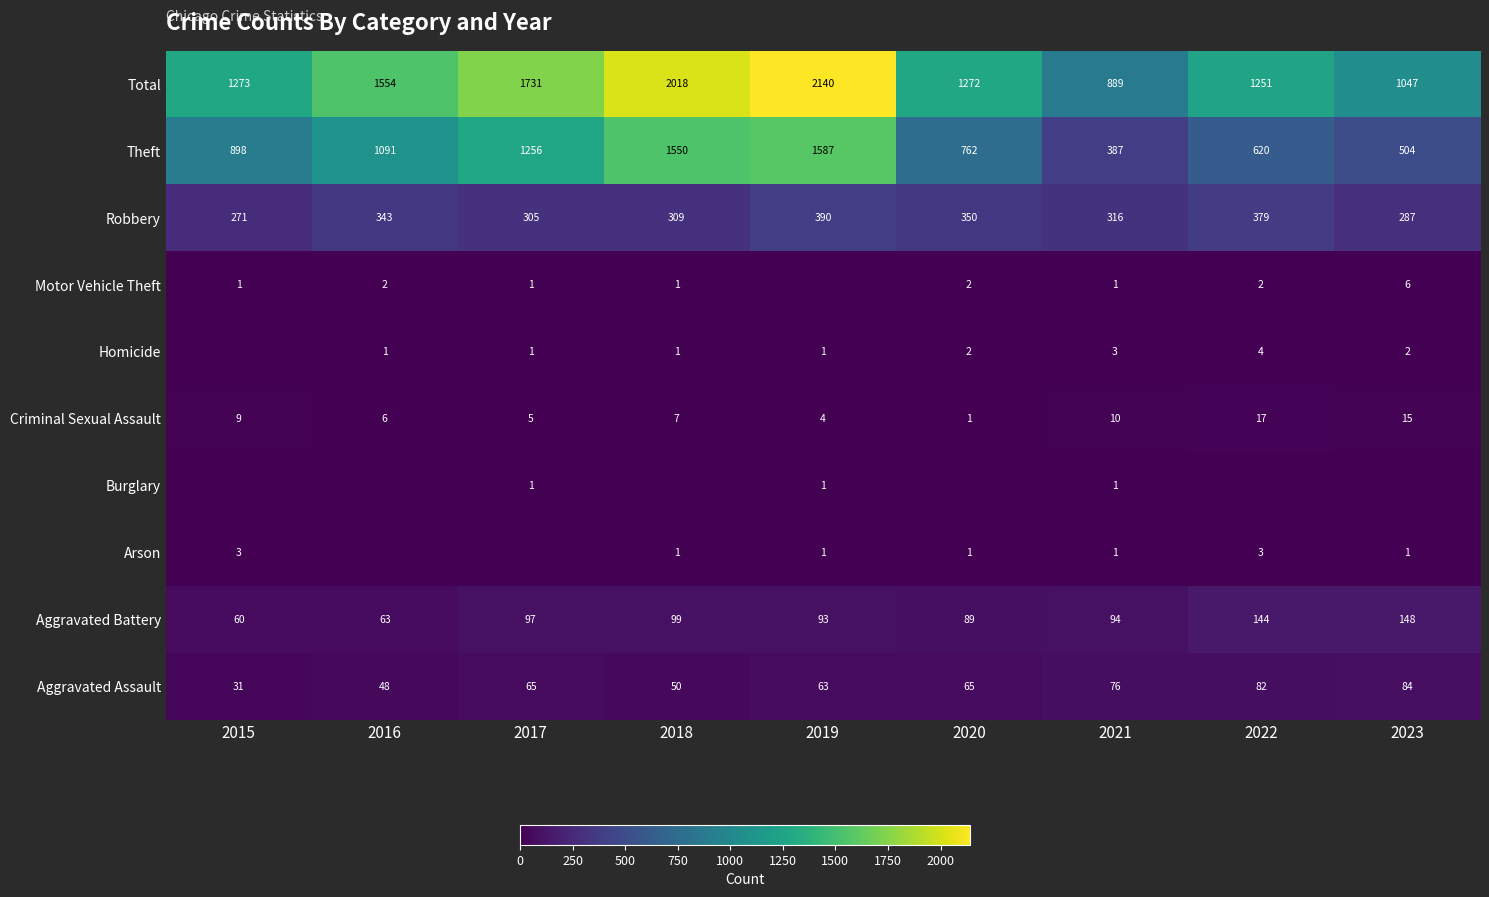

How many data points in Aggravated Battery are less than 94?

4